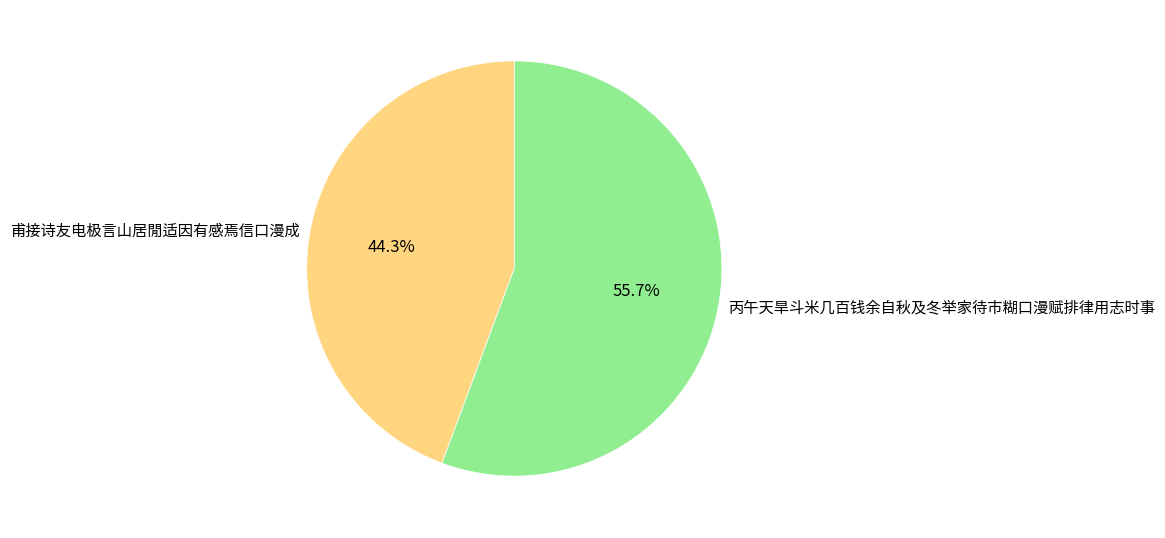

Approximately how many times larger is the value at 丙午天旱斗米几百钱余自秋及冬举家待市糊口漫赋排律用志时事 compared to 甫接诗友电极言山居閒适因有感焉信口漫成?

1.3